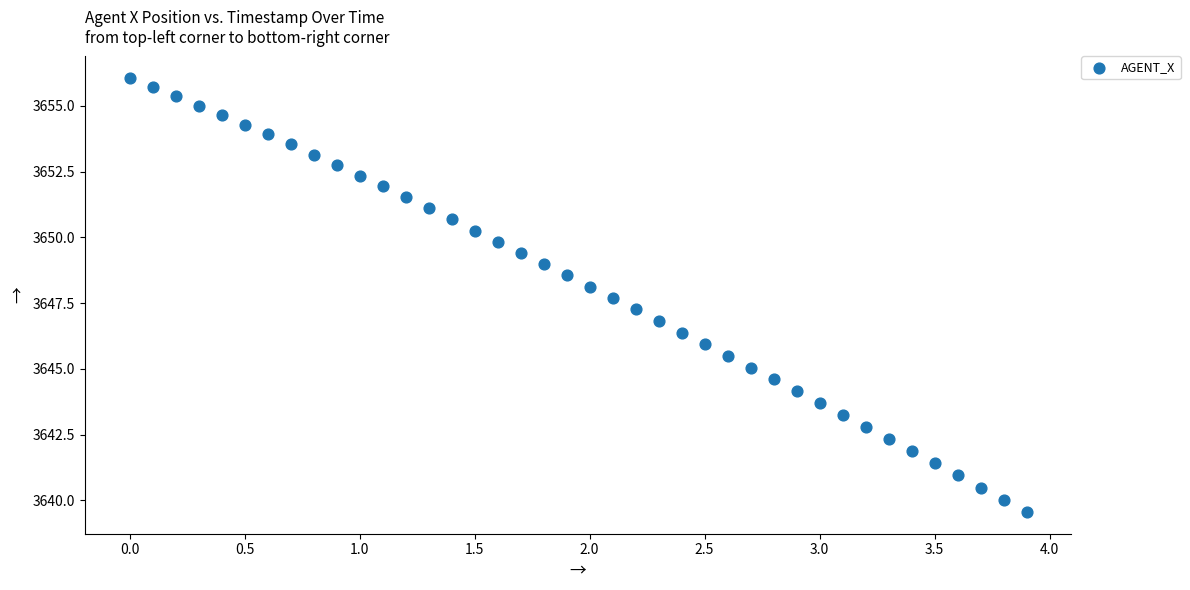

What is the range of Y values (max minus min)?

16.5